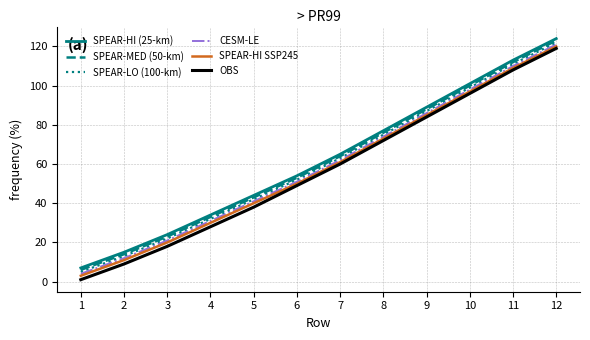

What are all the series names shown in the legend?

SPEAR-HI (25-km), SPEAR-MED (50-km), SPEAR-LO (100-km), CESM-LE, SPEAR-HI SSP245, OBS